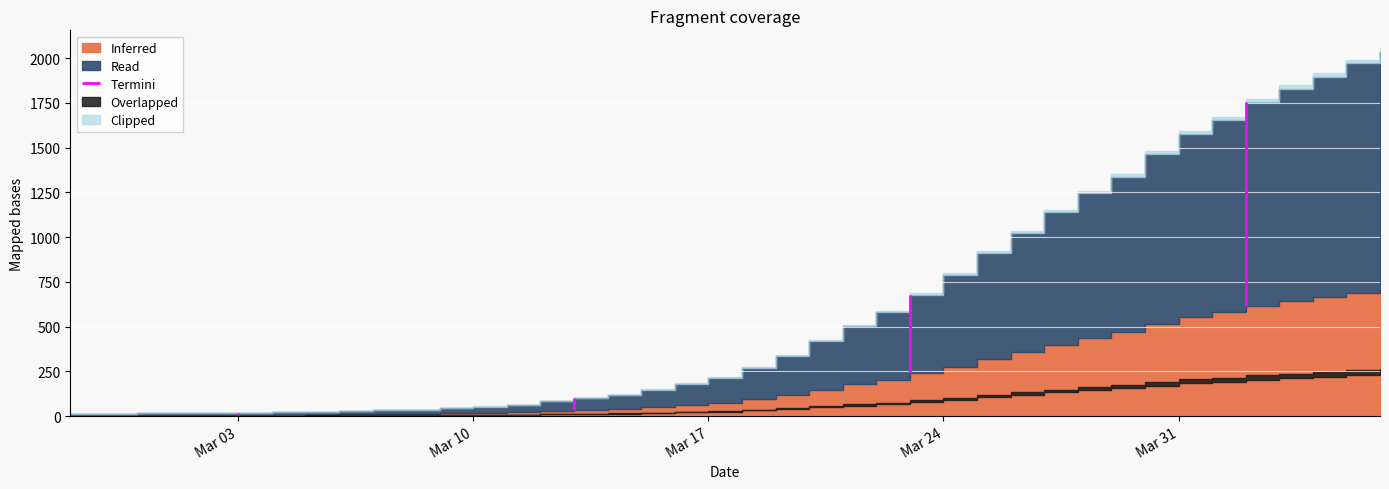

Which label corresponds to the largest value in the chart?

2020-04-06